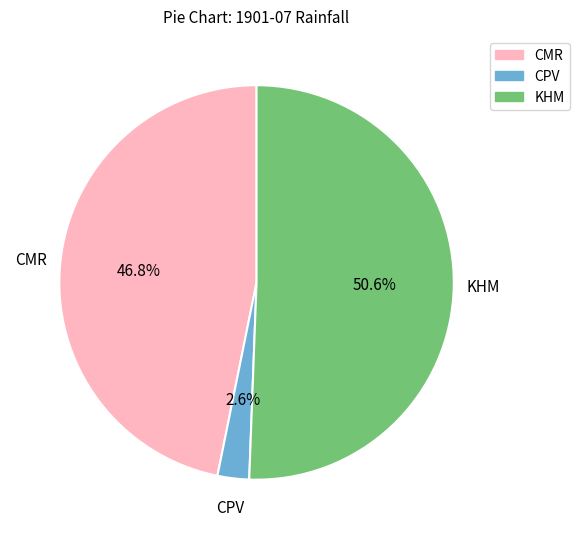

Which has a higher value, CMR or KHM?

KHM